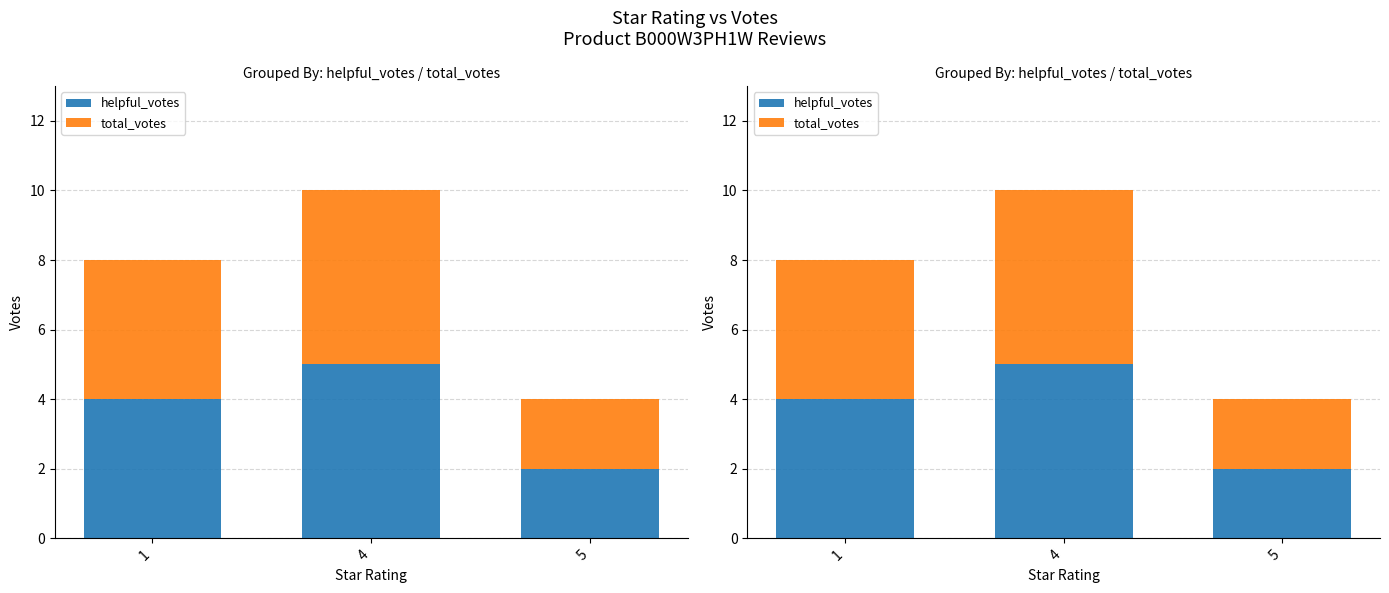

How many bars are there in total?

6